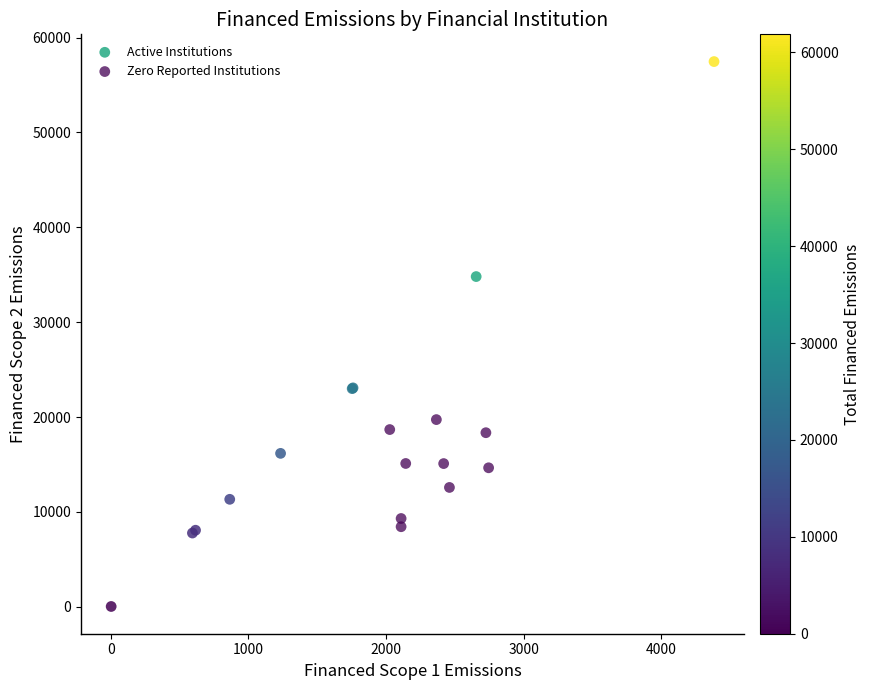

Which series has the widest spread of Y values?

Active Institutions